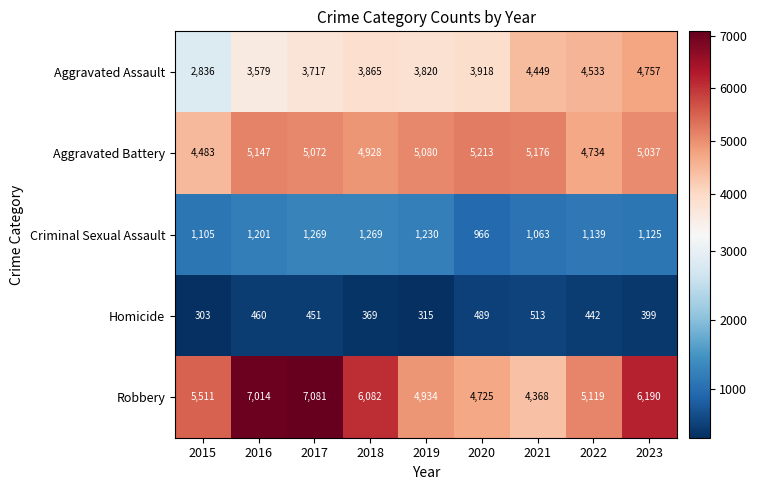

True or false: Aggravated Battery has a value of 5176 at 2021.

True